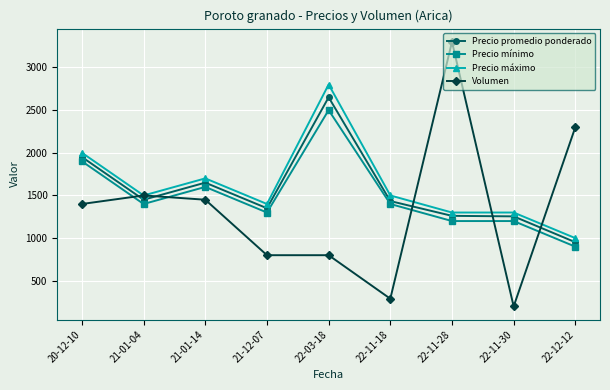

Where is Precio mínimo nearest to the value 1700?

21-01-14